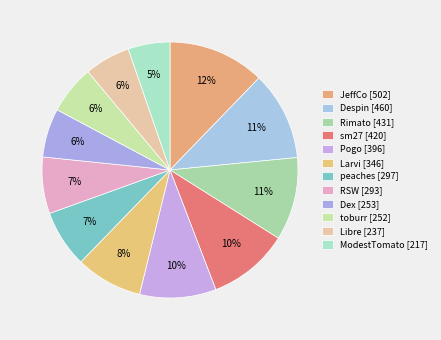

How many slices are in this pie chart?

12